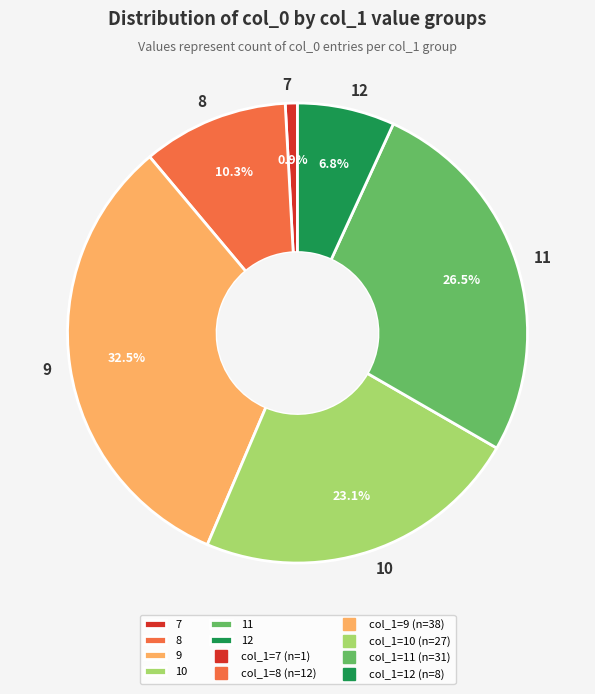

Which slice is the largest?

9